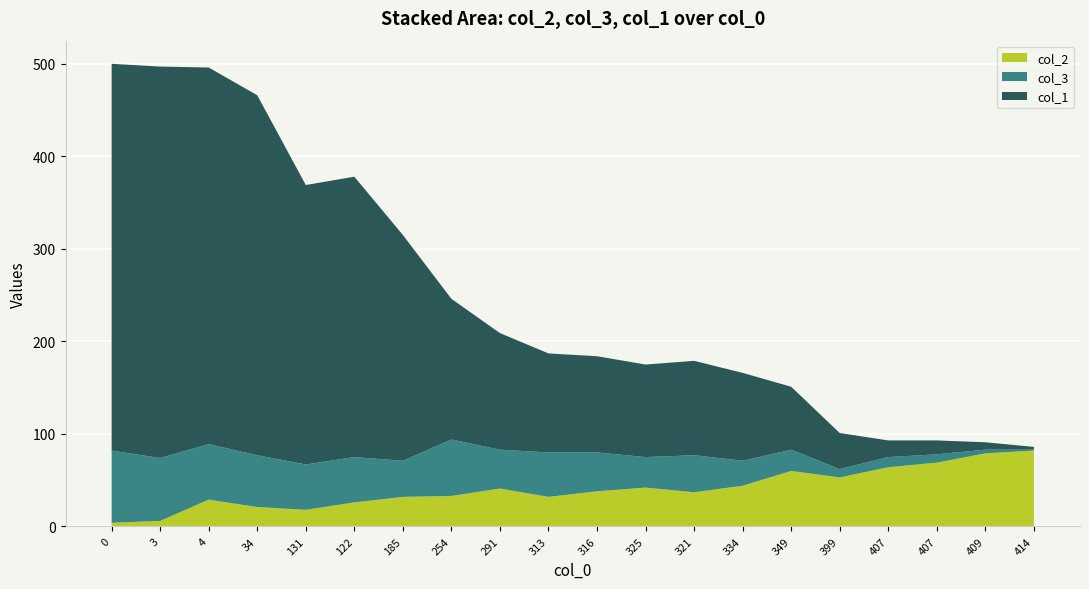

Reading left to right, what are all the values shown in this chart?

col_2: 4	6	29	21	18	26	32	33	41	32	38	42	37	44	60	53	64	69	79	82
col_3: 78	68	60	56	49	49	39	61	42	48	42	33	40	27	23	9	11	9	4	1
col_1: 418	423	407	389	302	303	244	152	126	107	104	100	102	95	68	39	18	15	8	3